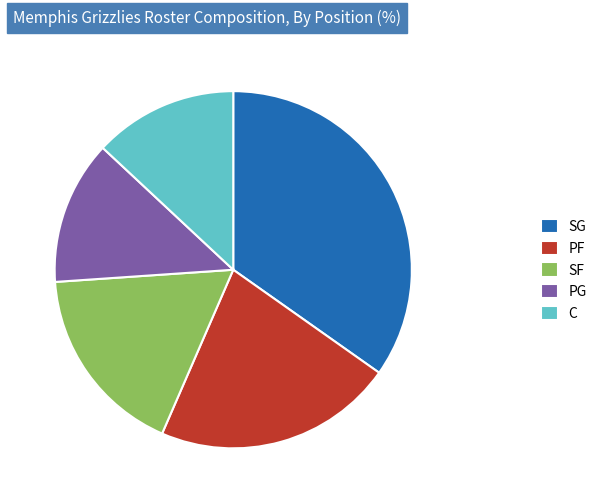

Is there any slice that represents more than half of the pie?

No